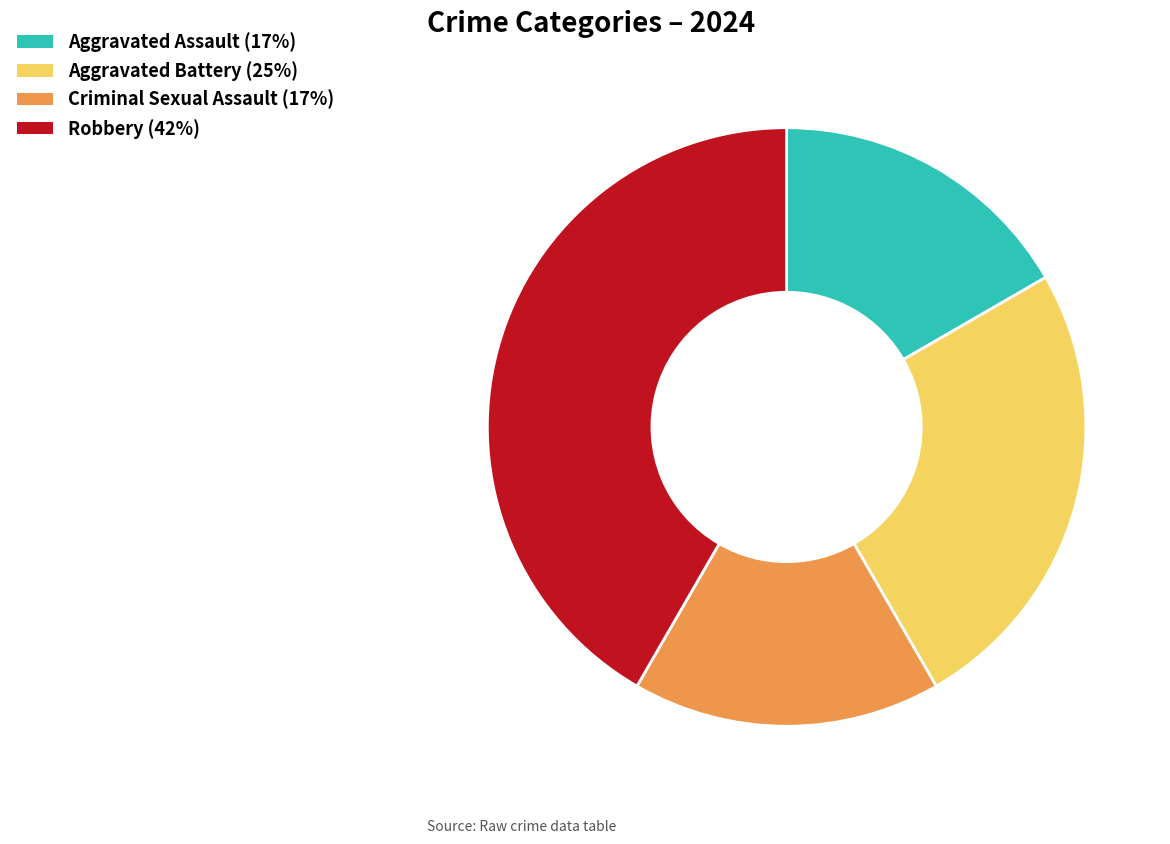

The Aggravated Battery slice represents 25% of the pie. True or false?

True